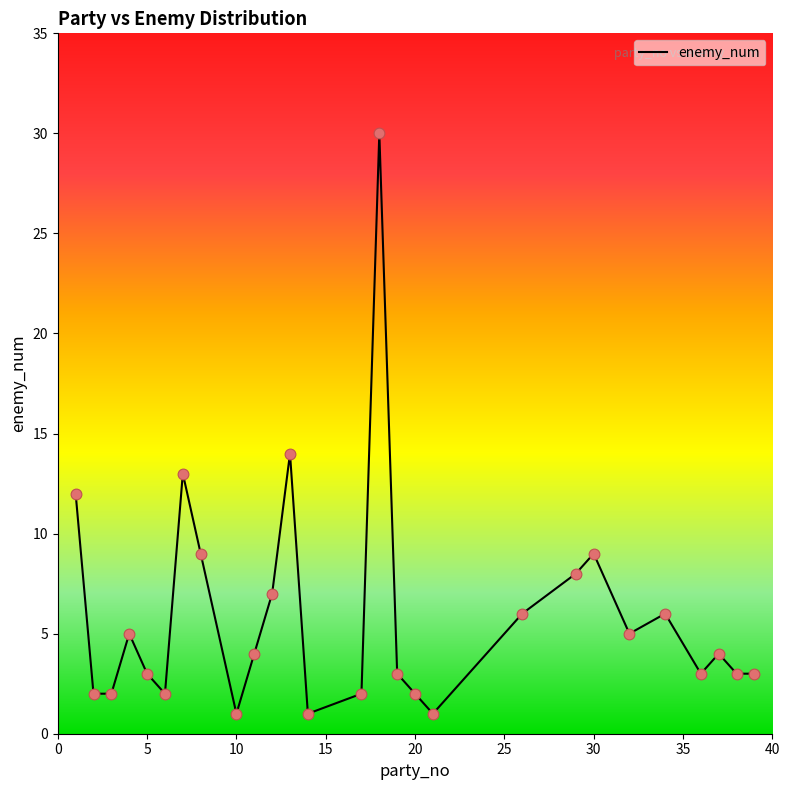

What is the greatest value displayed?

30